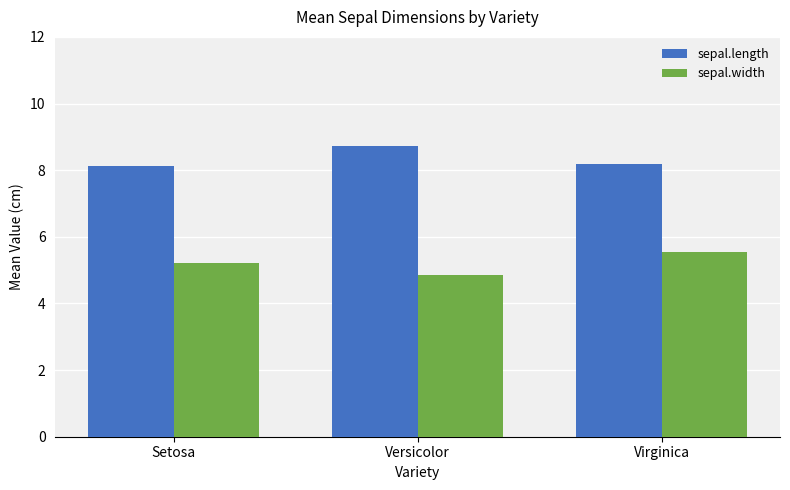

What is the total value across all series at Versicolor?

13.6